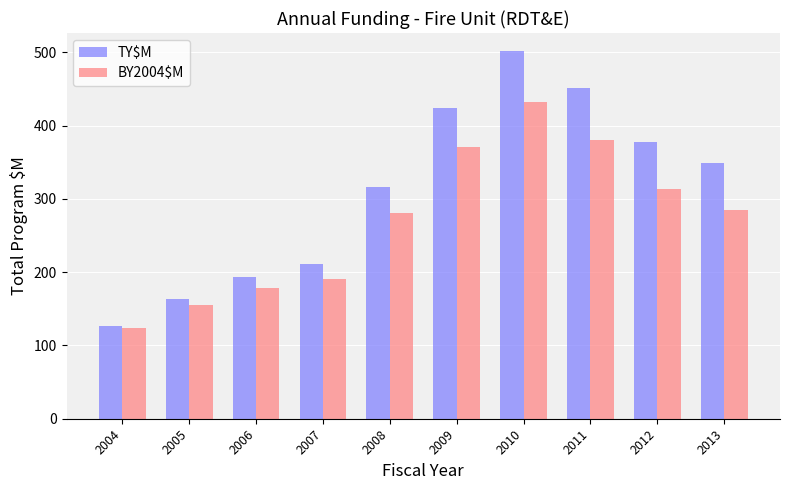

What is the difference between the second highest and second lowest values in the BY2004$M series?

224.8